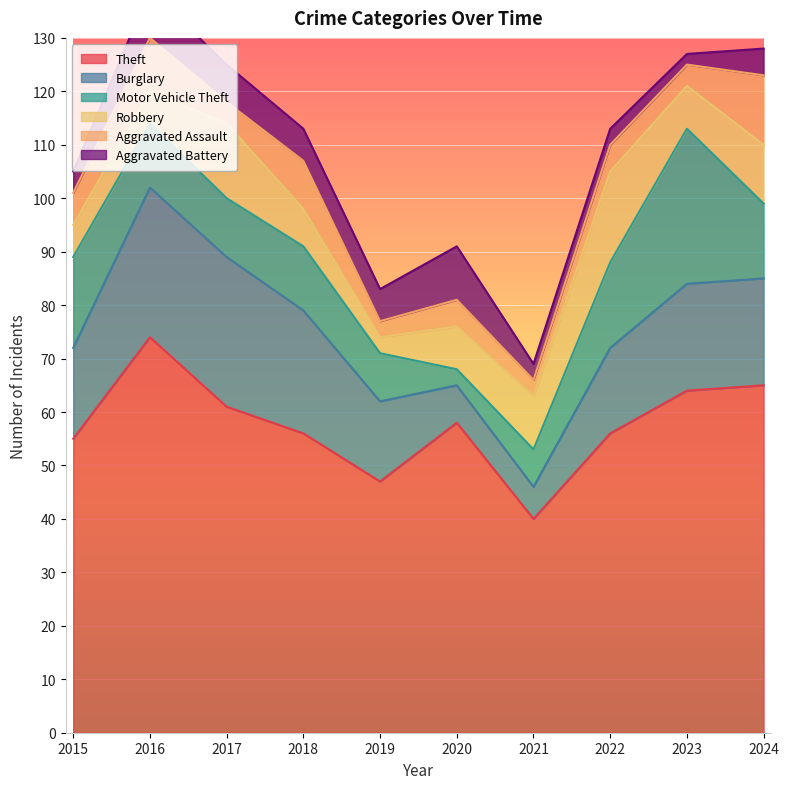

How many times do Aggravated Battery and Burglary cross each other?

2